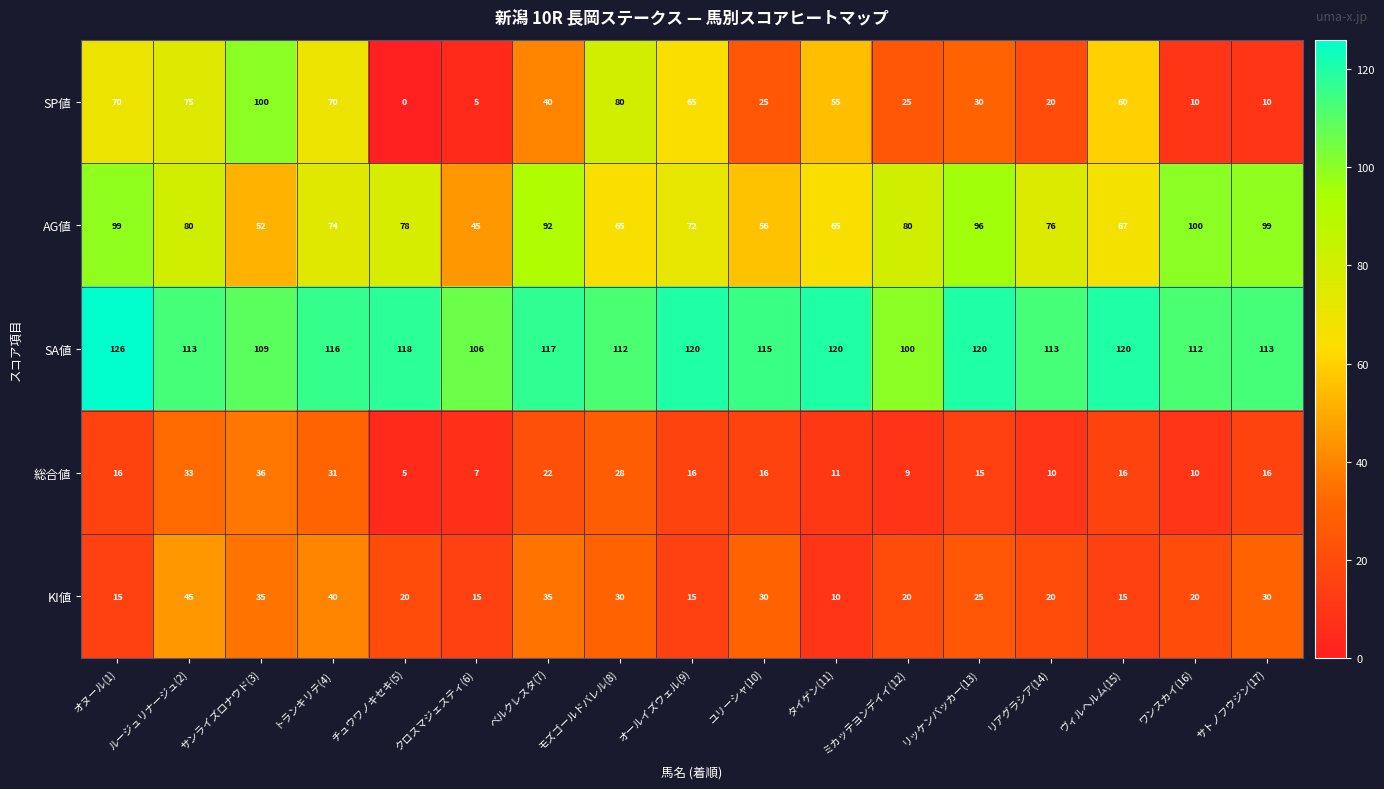

Between チュウワノキセキ(5) and ミカッテヨンデイイ(12), which series saw the biggest shift?

SP値